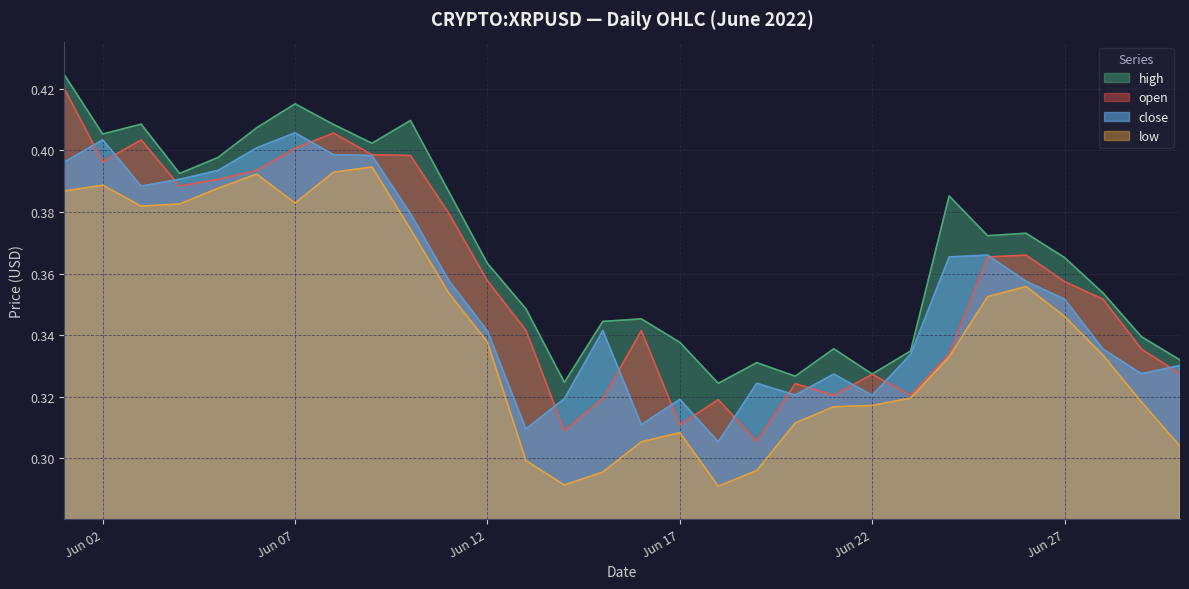

What is the minimum value for low?

0.3